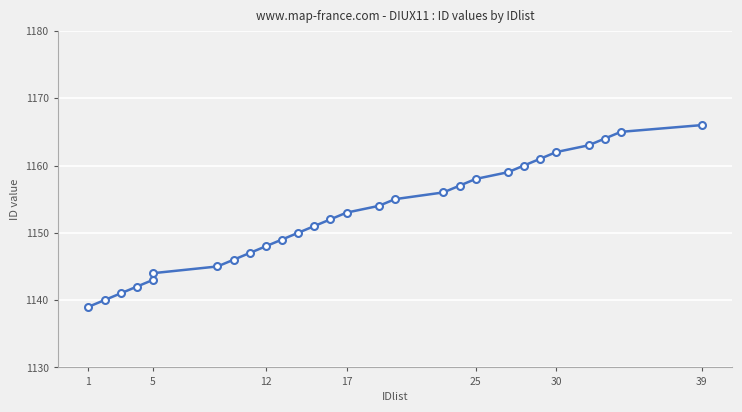

Which category has the lowest value across all series?

1